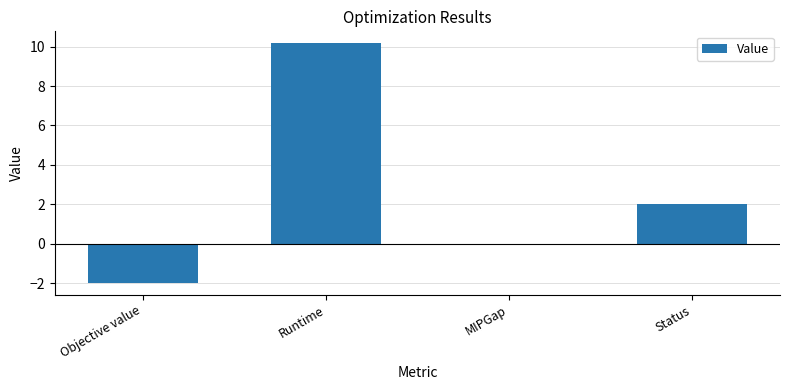

True or false: the data shows 2.0 at Status.

True